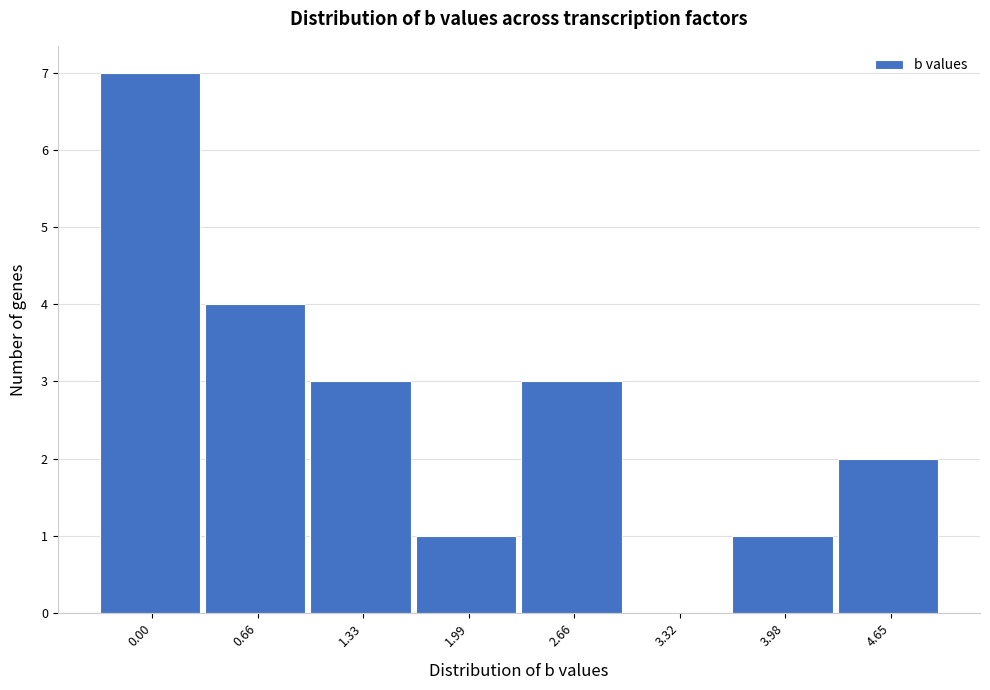

Reading right to left, extract all data points from this chart.

4.65=2	3.98=1	3.32=0	2.66=3	1.99=1	1.33=3	0.66=4	0.00=7